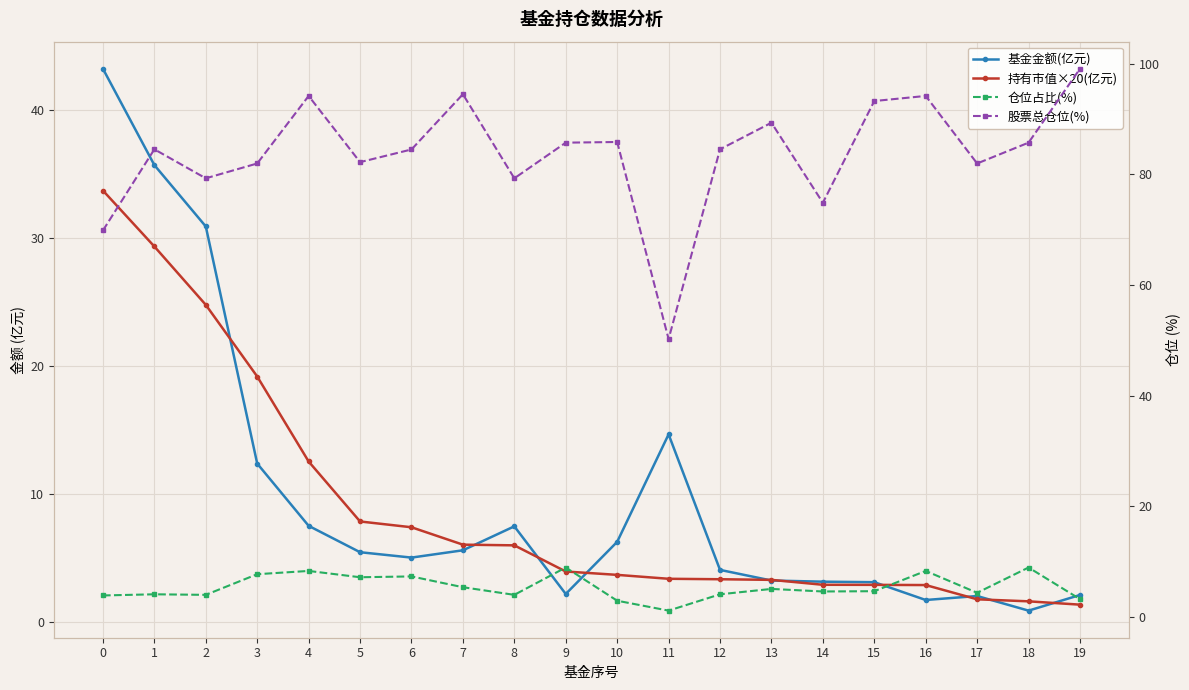

True or false: 仓位占比(%) has a value of 12.6 at 6.

False